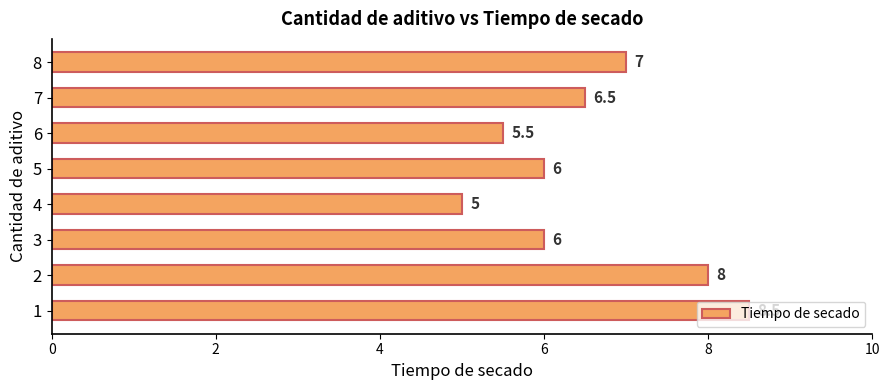

The value at 2 is 8.0. True or false?

True